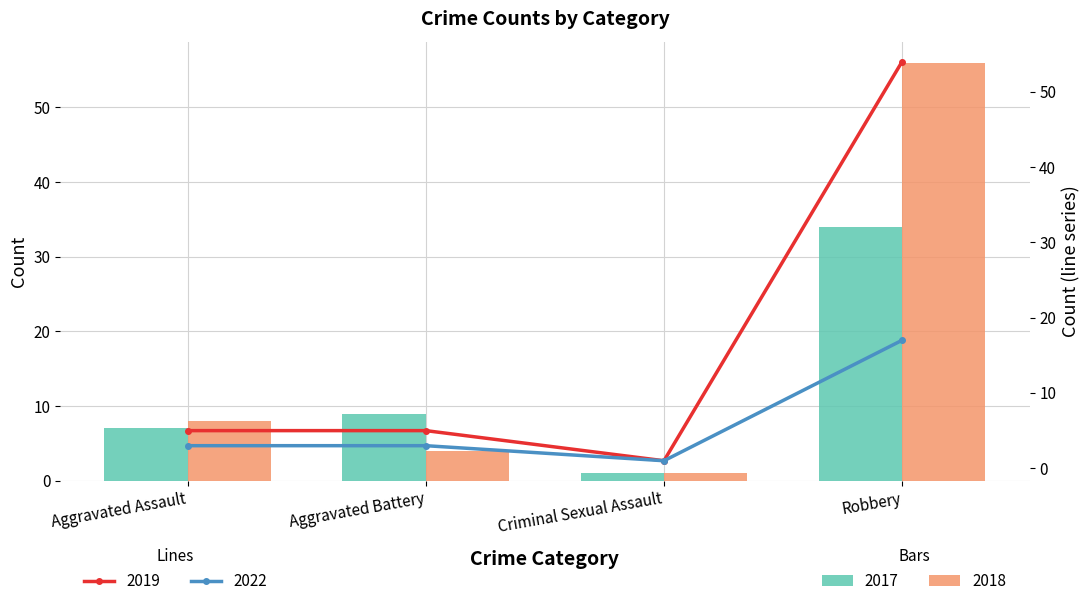

The 2018 series shows 11 at Aggravated Assault. True or false?

False